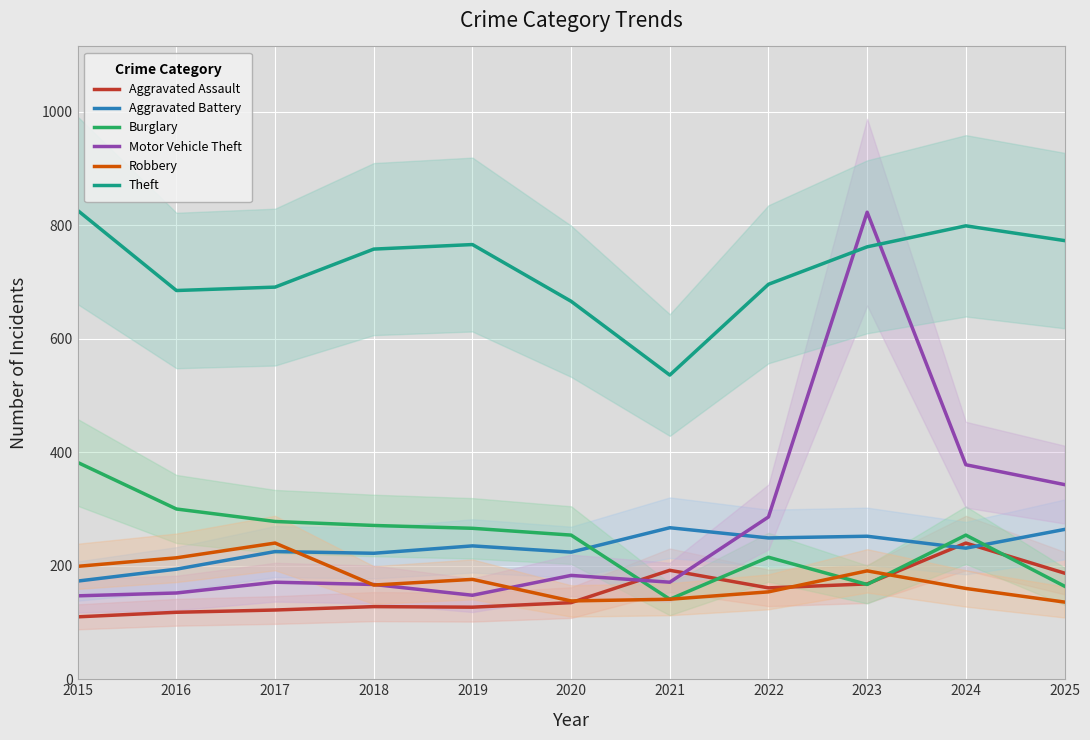

Rank the series at 2017 from highest to lowest value.

Theft, Burglary, Robbery, Aggravated Battery, Motor Vehicle Theft, Aggravated Assault